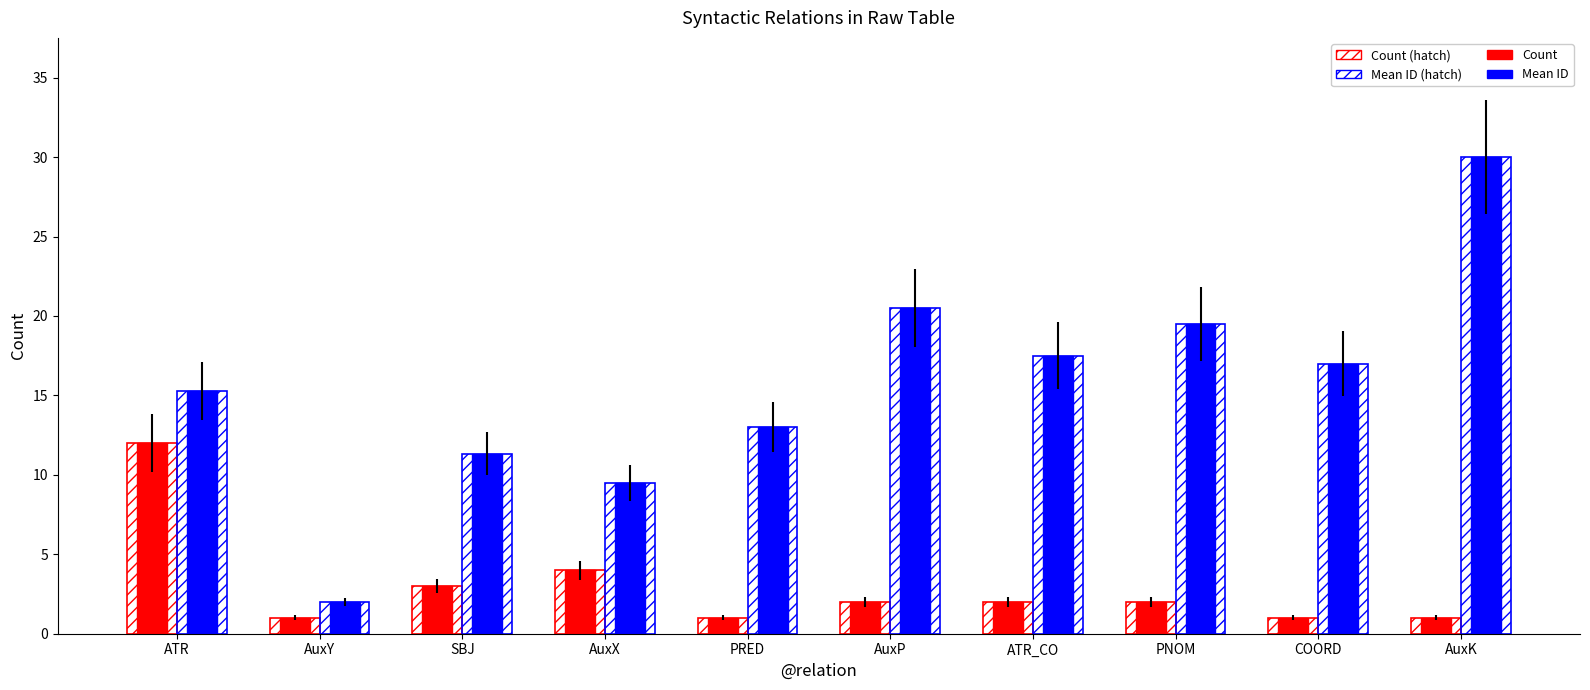

What is the total value across all series at PRED?

28.0